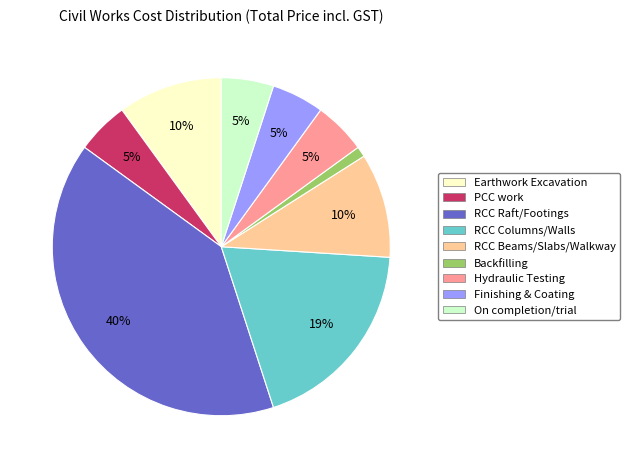

To the nearest percent, what portion does On completion/trial represent?

5%